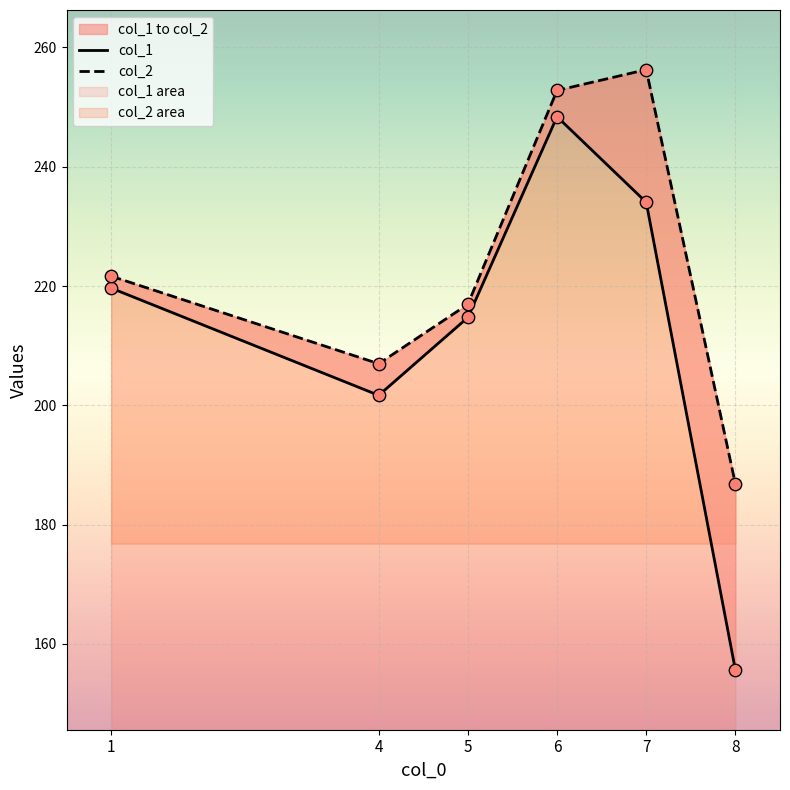

Which series has the largest total across all categories?

col_2